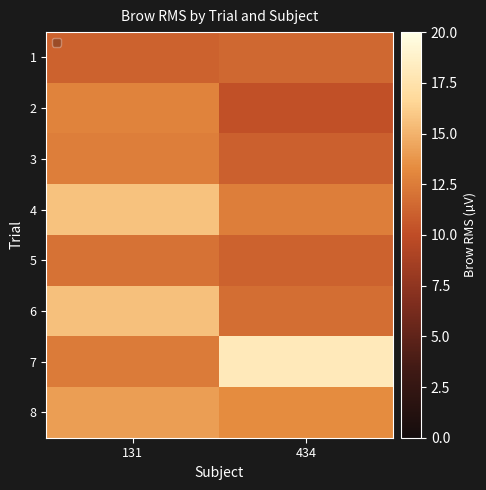

Rank the series at 131 from lowest to highest value.

1, 5, 7, 3, 2, 8, 6, 4